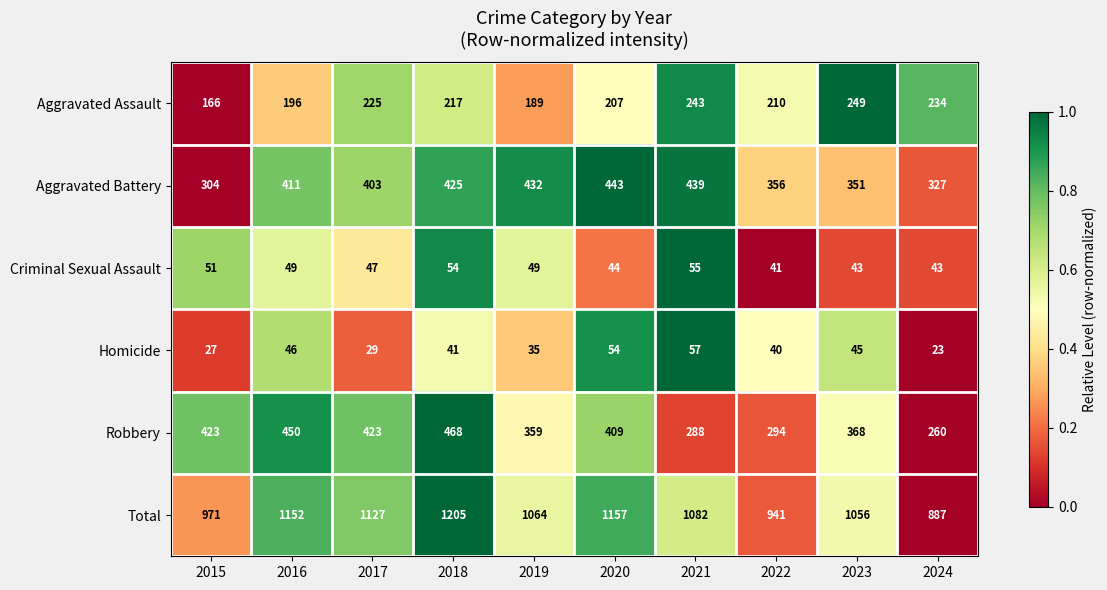

What is the sum of all Aggravated Battery values?

3891